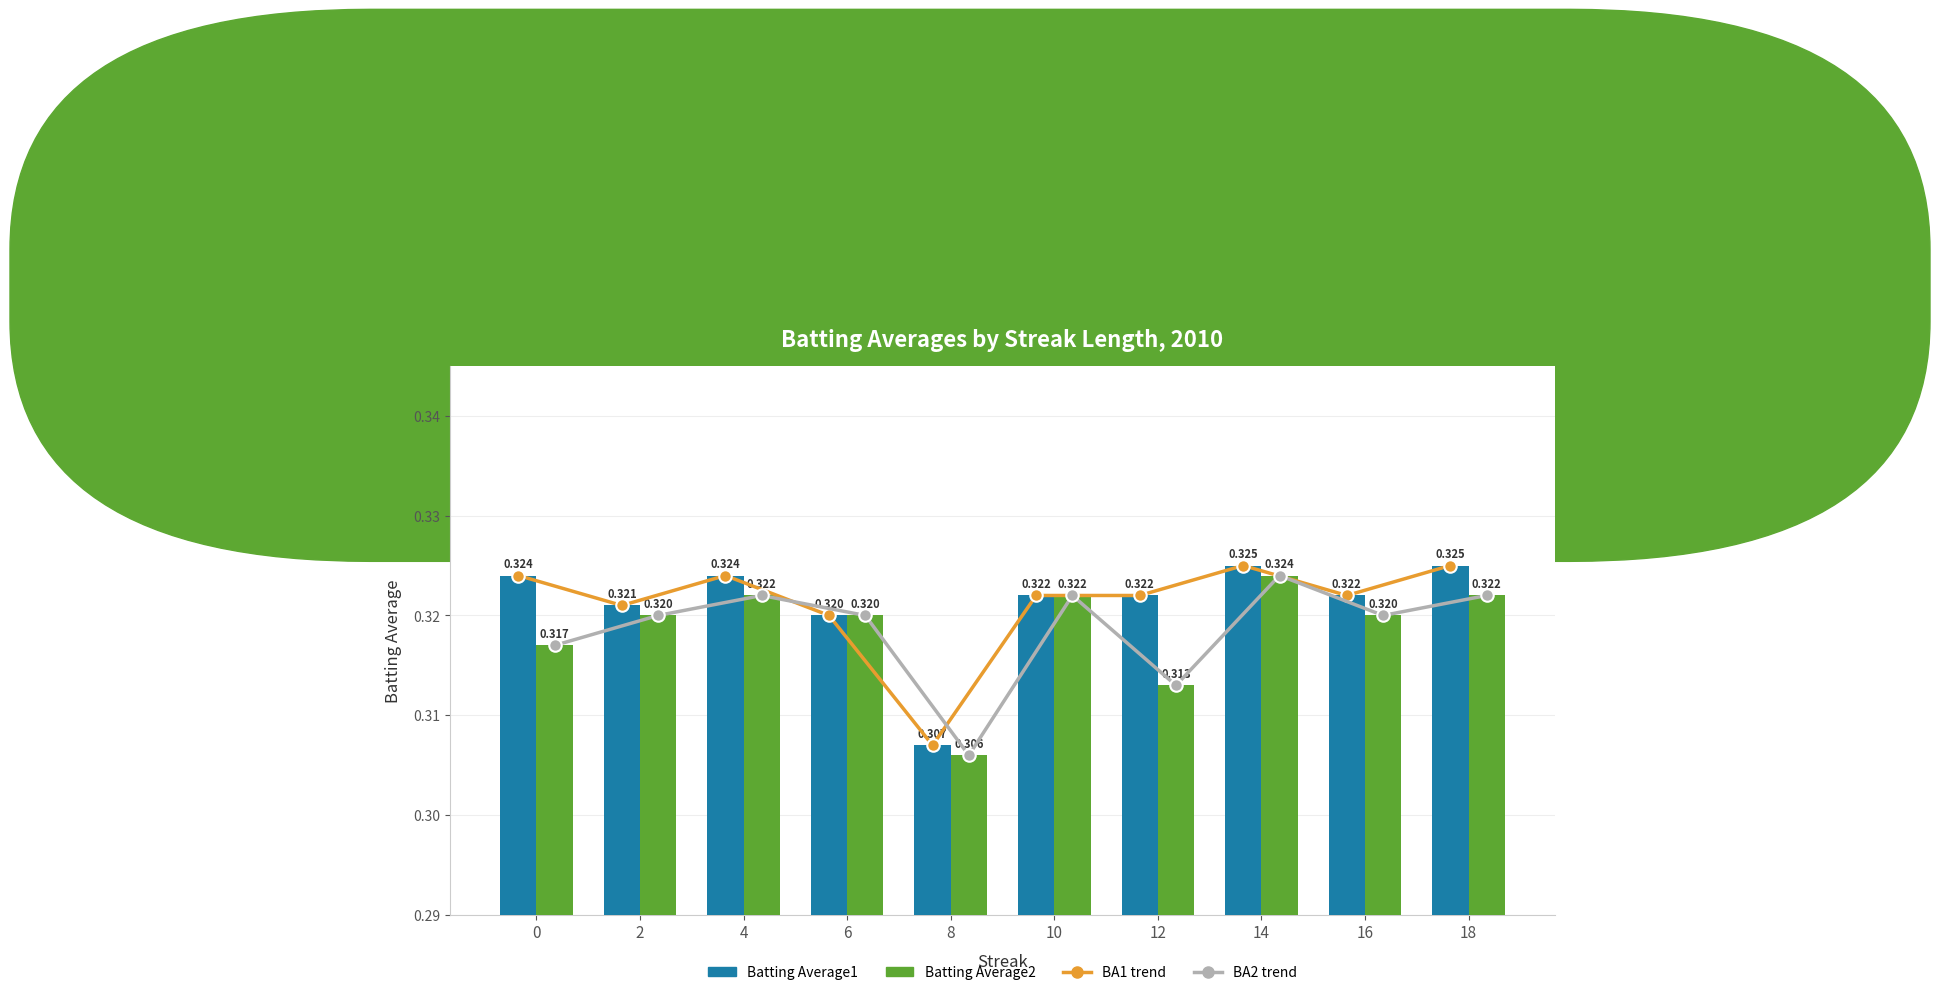

What are all the series names shown in the legend?

BA1 trend, BA2 trend, Batting Average1, Batting Average2